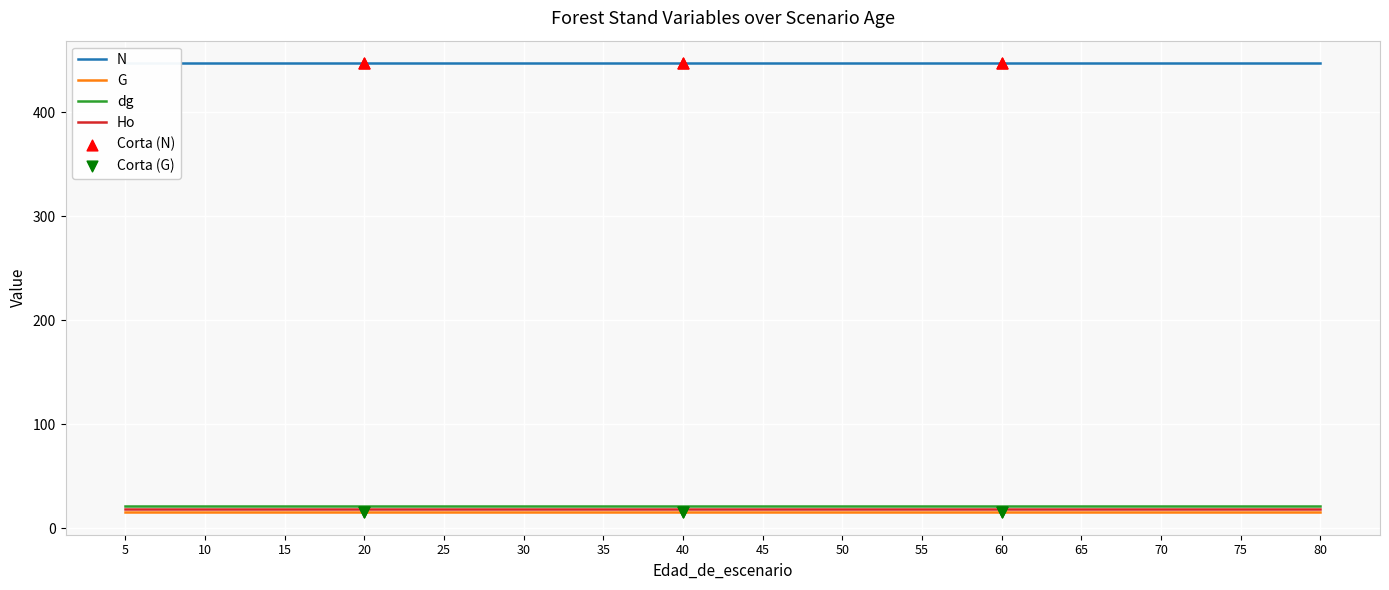

What is the total value across all series at 25?

501.5